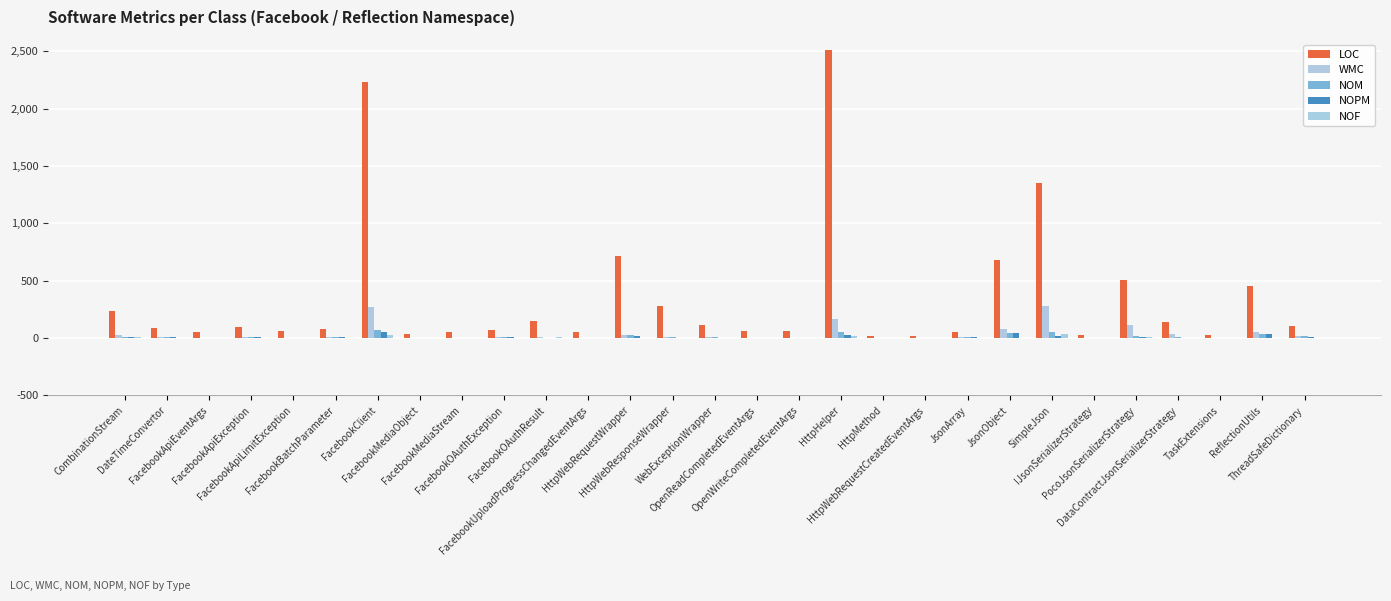

List the series in order of their peak value, highest first.

LOC, WMC, NOM, NOPM, NOF